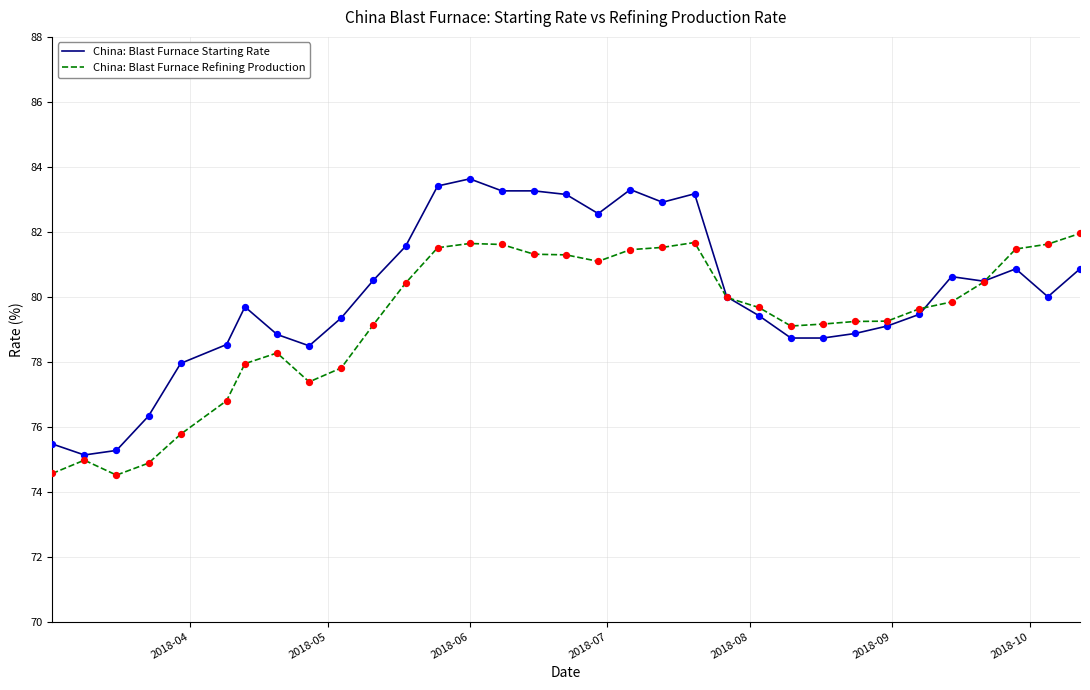

List the series in order of their overall mean, lowest first.

China: Blast Furnace Refining Production, China: Blast Furnace Starting Rate